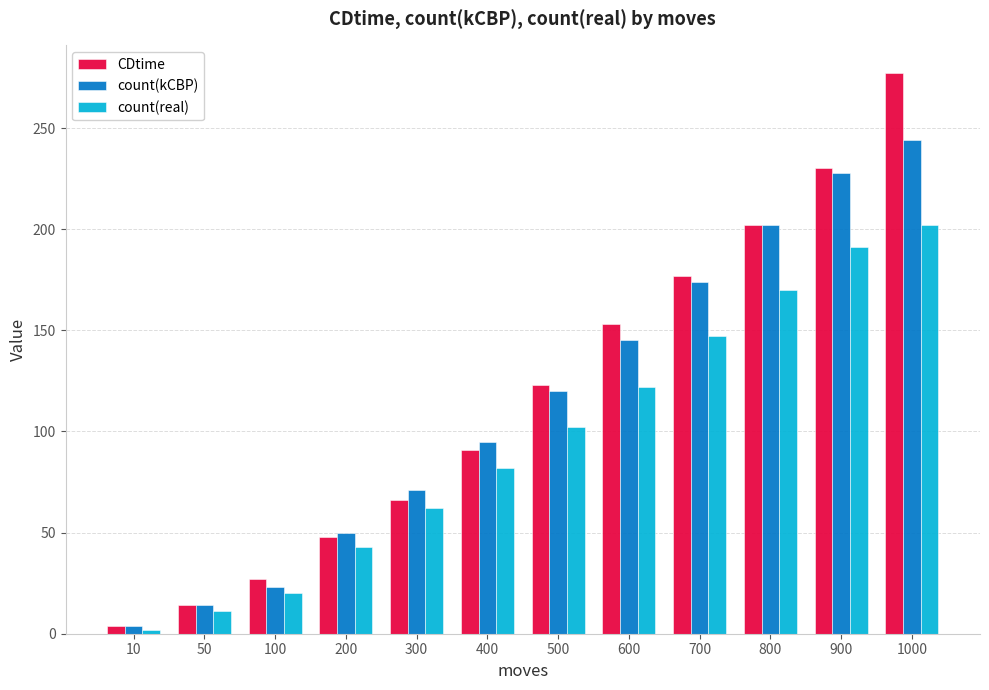

True or false: CDtime has a value of 123 at 500.

True